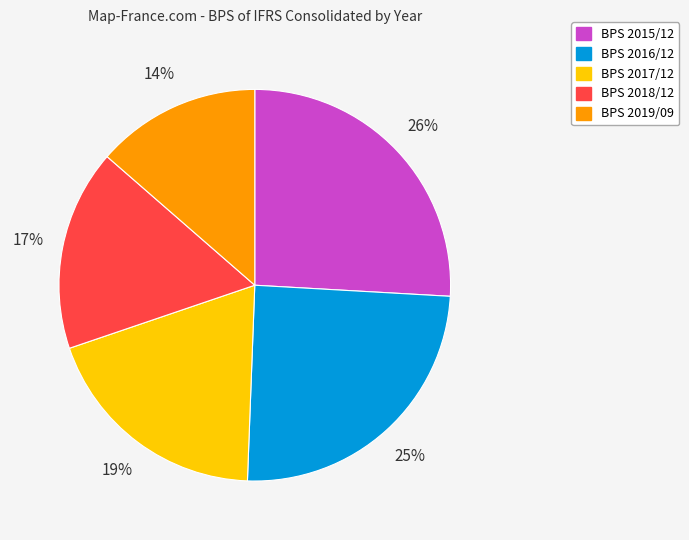

To the nearest percent, what is the average slice percentage?

20%